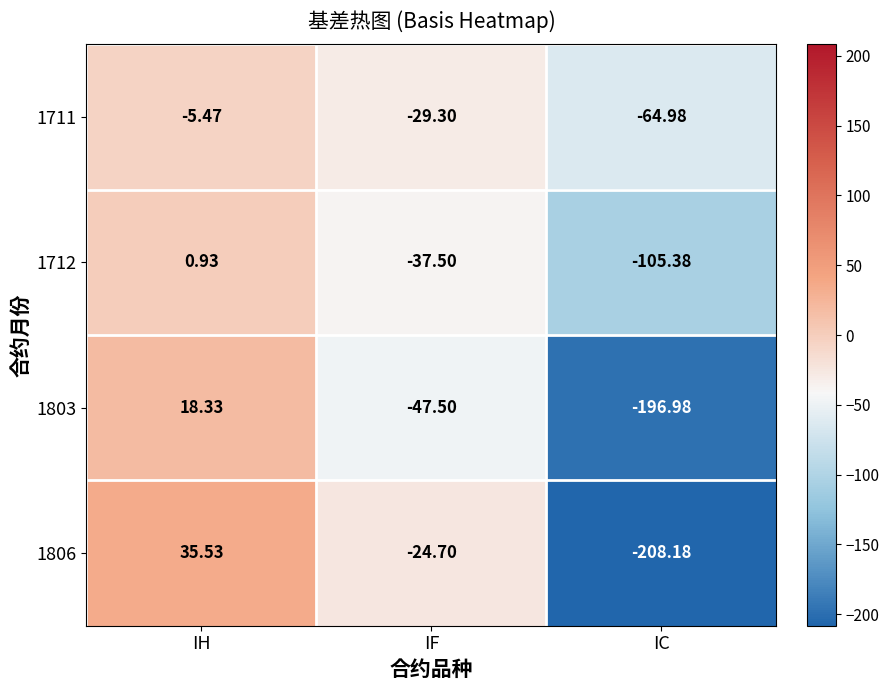

Where does the 1711 series first go above -29?

IH